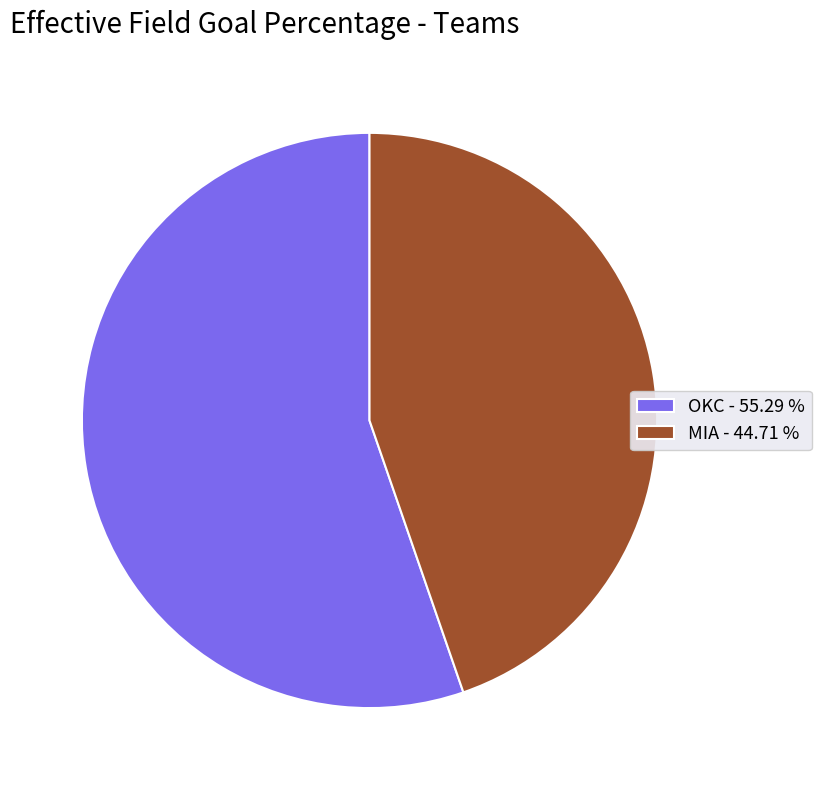

Between OKC - 55.29 % and MIA - 44.71 %, which is larger?

OKC - 55.29 %